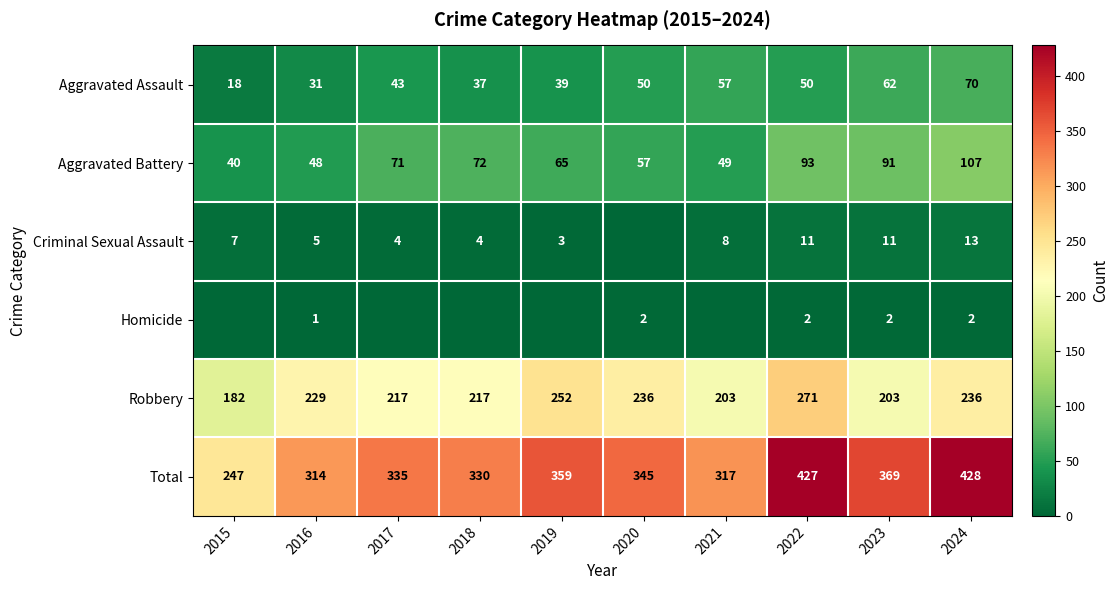

What is the highest value of the Robbery series?

271